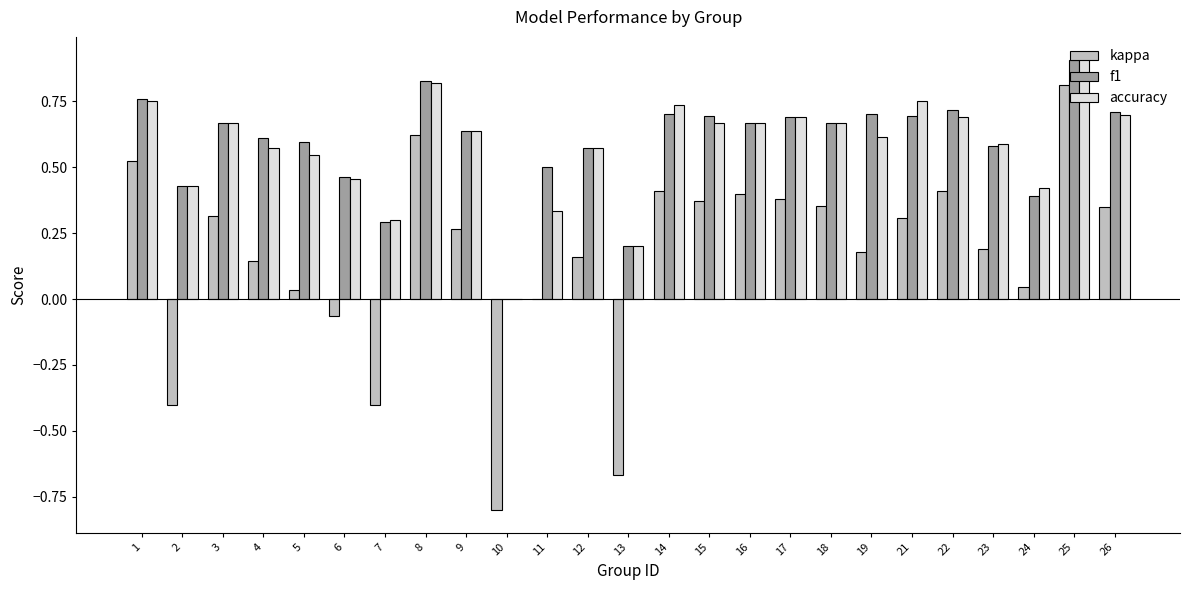

Which series changed the most between 5 and 24?

f1